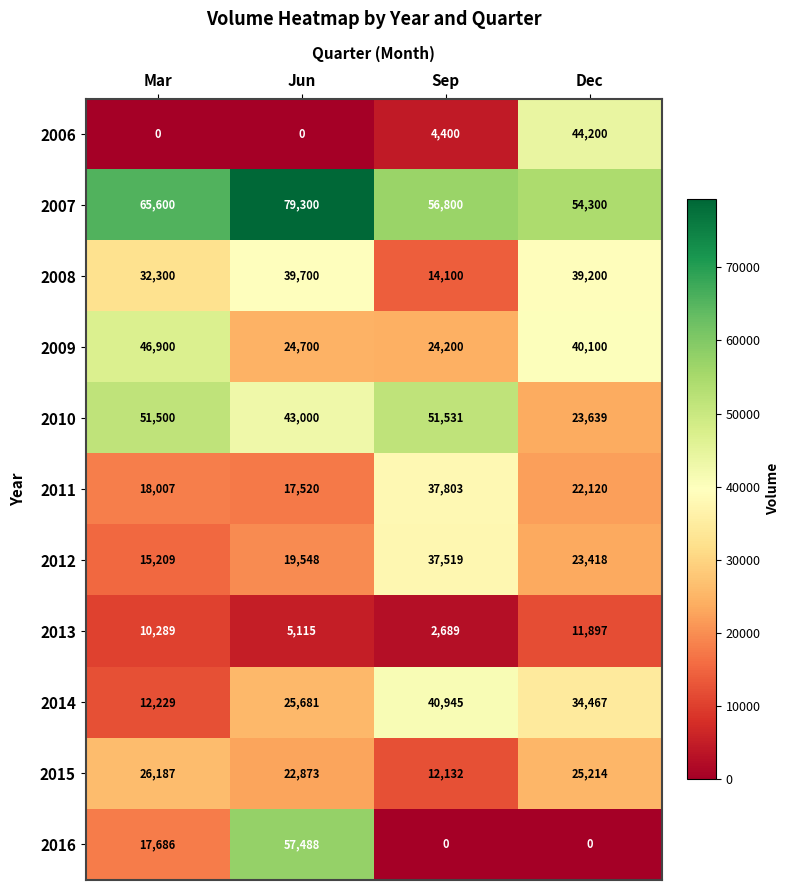

How many positive values does the 2006 series have?

2